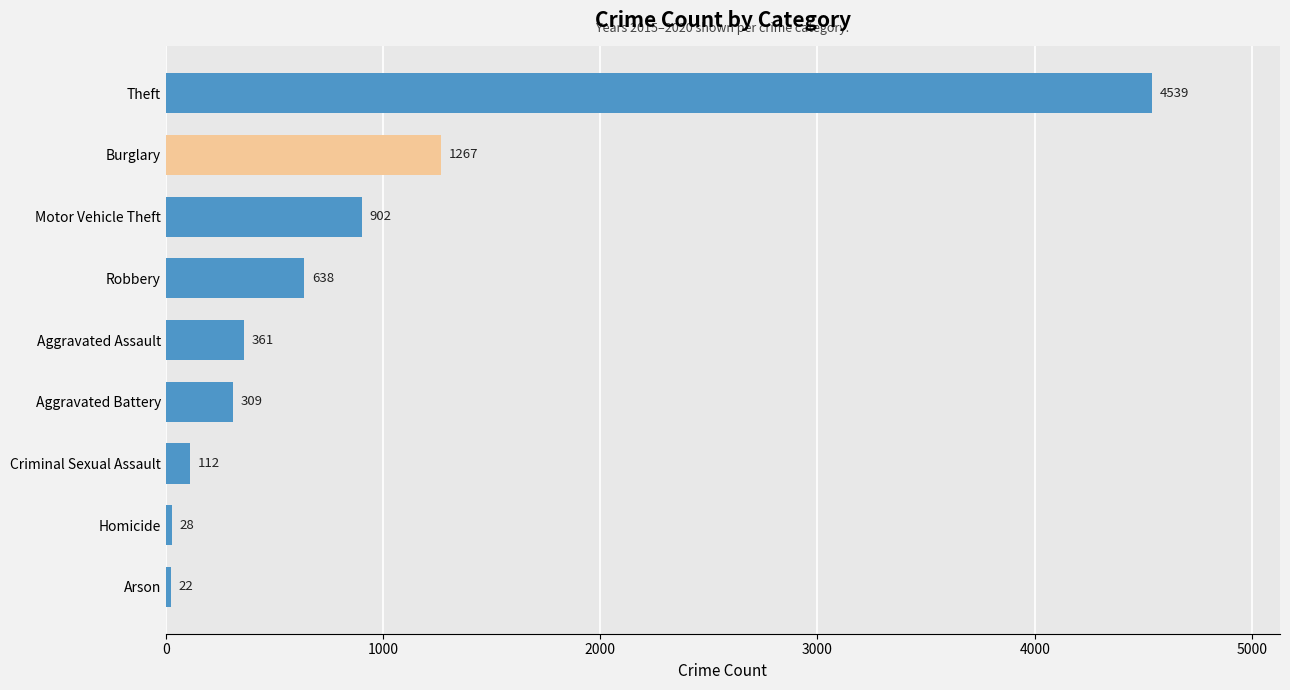

Reading bottom to top, transcribe all the data shown in this chart.

22	28	112	309	361	638	902	1267	4539